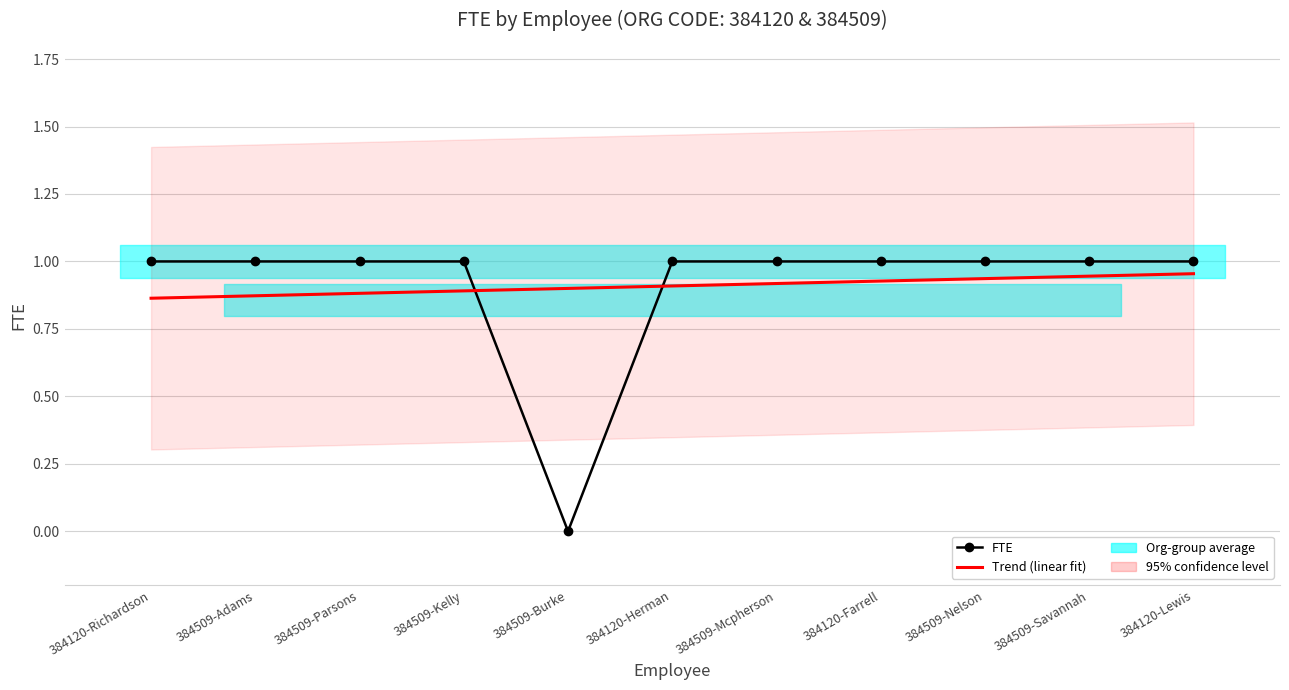

What is the difference between the second highest and minimum values?

1